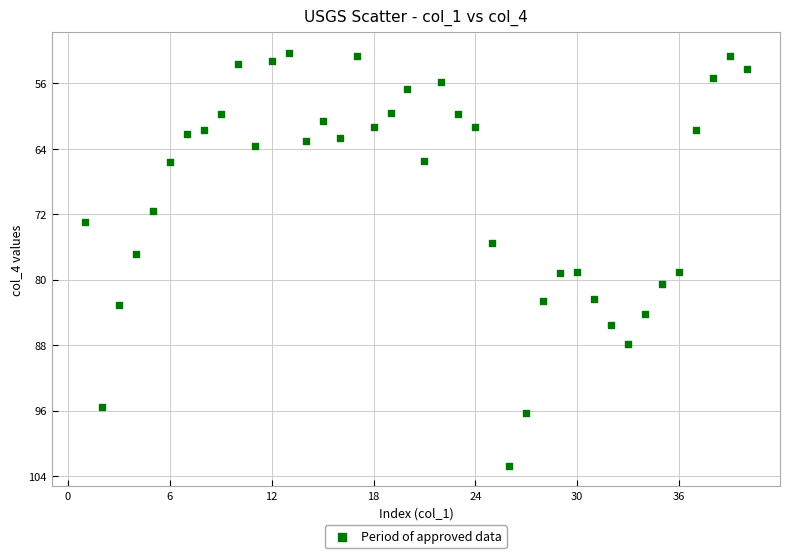

What is the range of Y values (max minus min)?

50.4